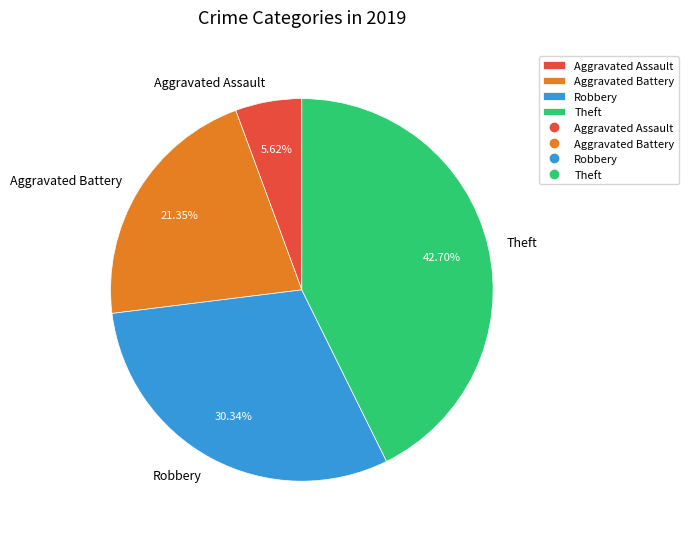

Does Aggravated Battery account for over 50% of the chart?

No